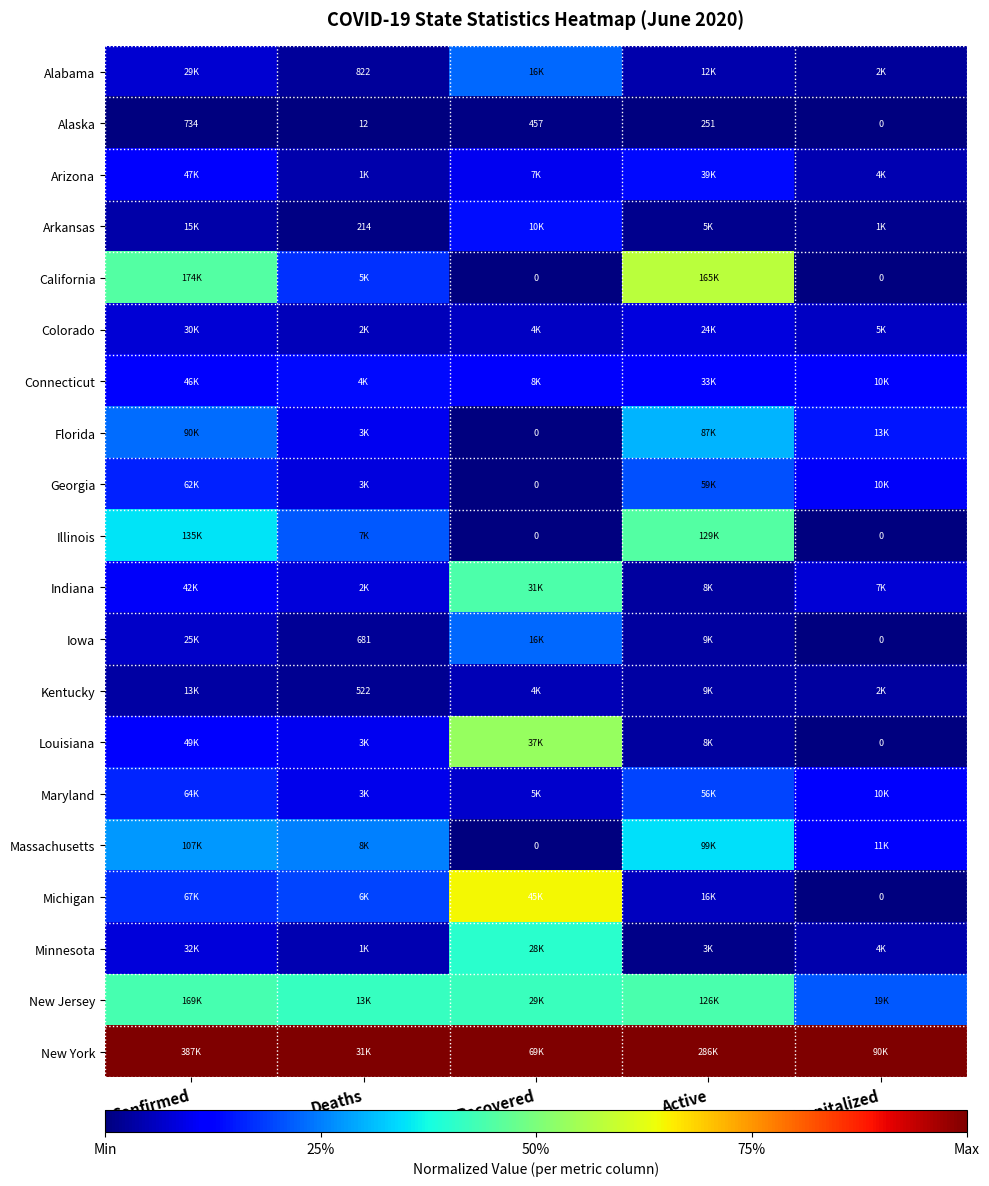

Between Active and Hospitalized, which is larger?

Active